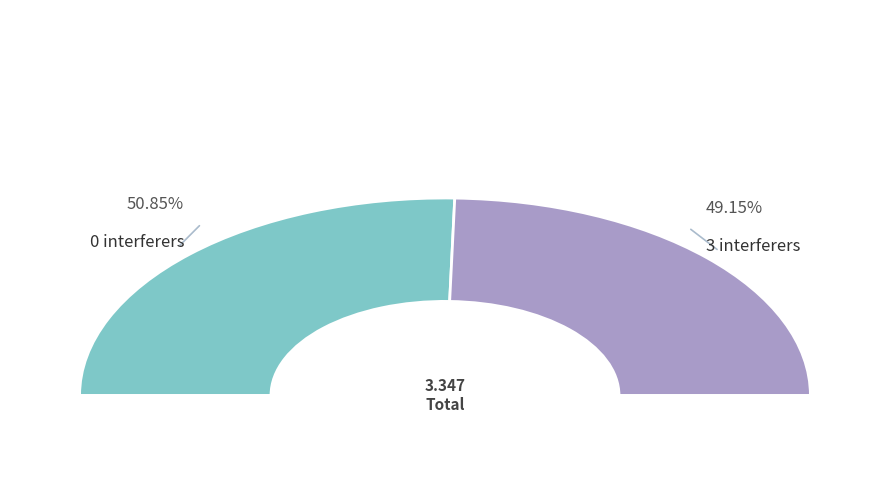

Which slice represents more than half of the pie?

0 interferers